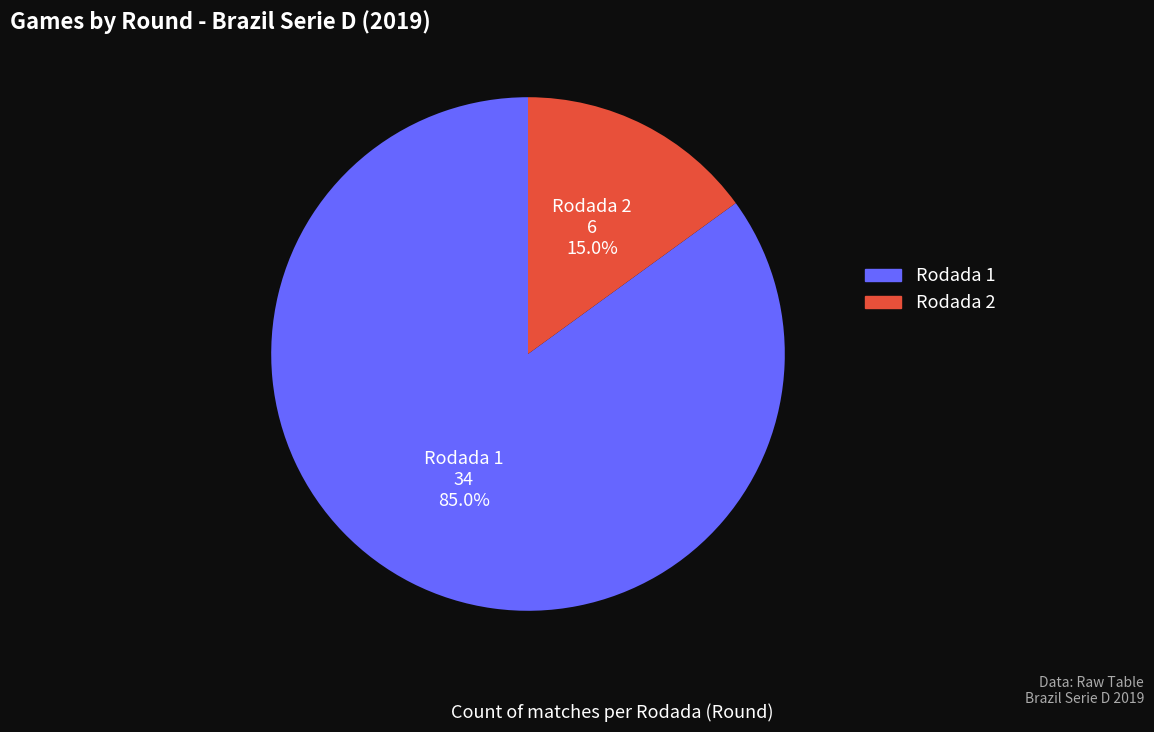

To the nearest percent, what is the difference between the largest and smallest slice percentages?

70%